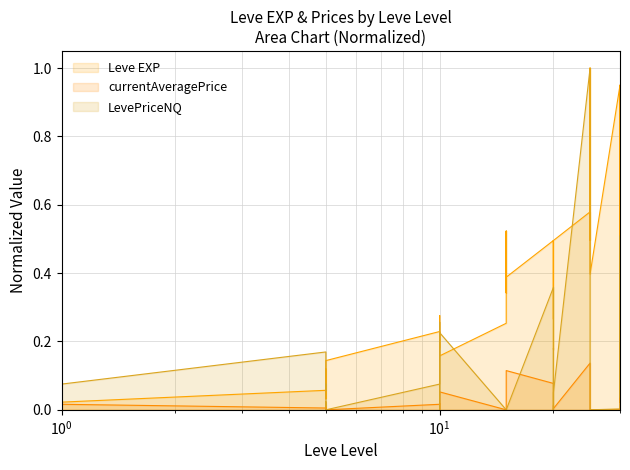

In currentAveragePrice, how many points are lower than both neighbors (excluding endpoints)?

7